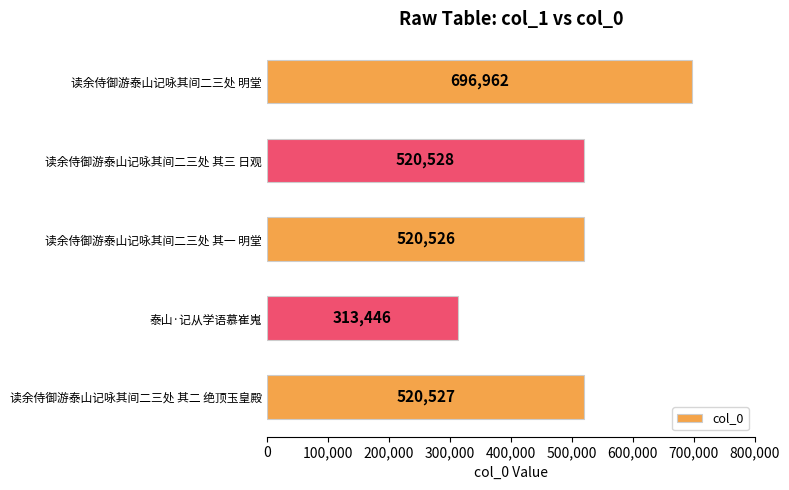

How many data points are less than 520527?

2